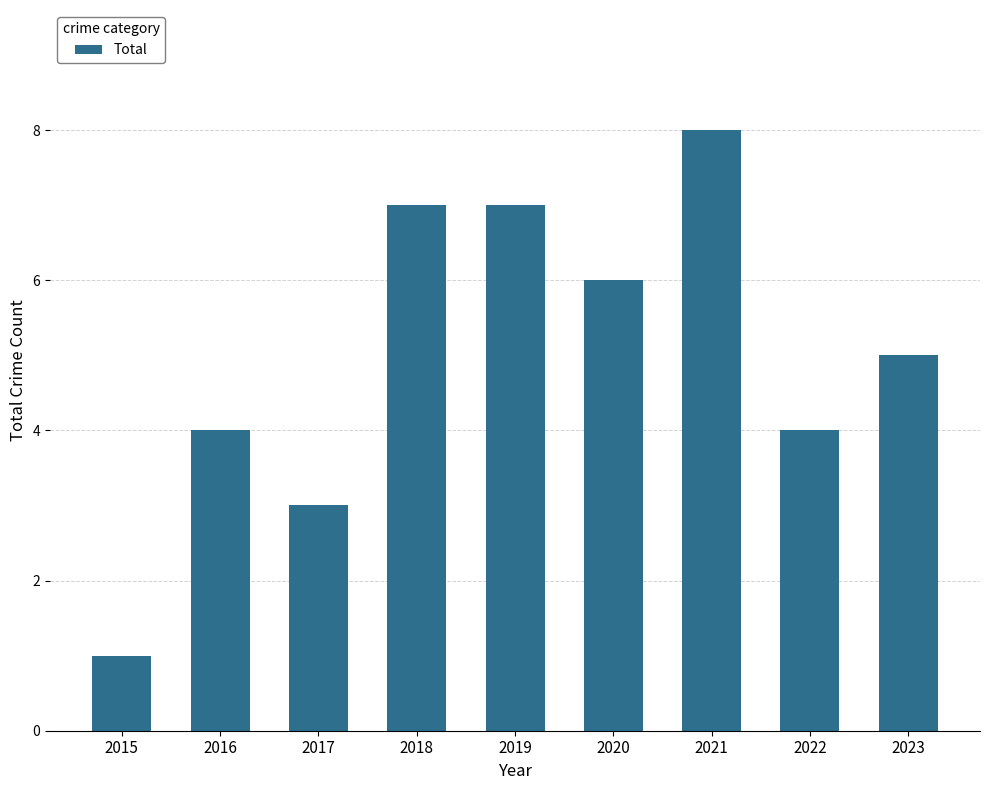

What is the greatest value displayed?

8